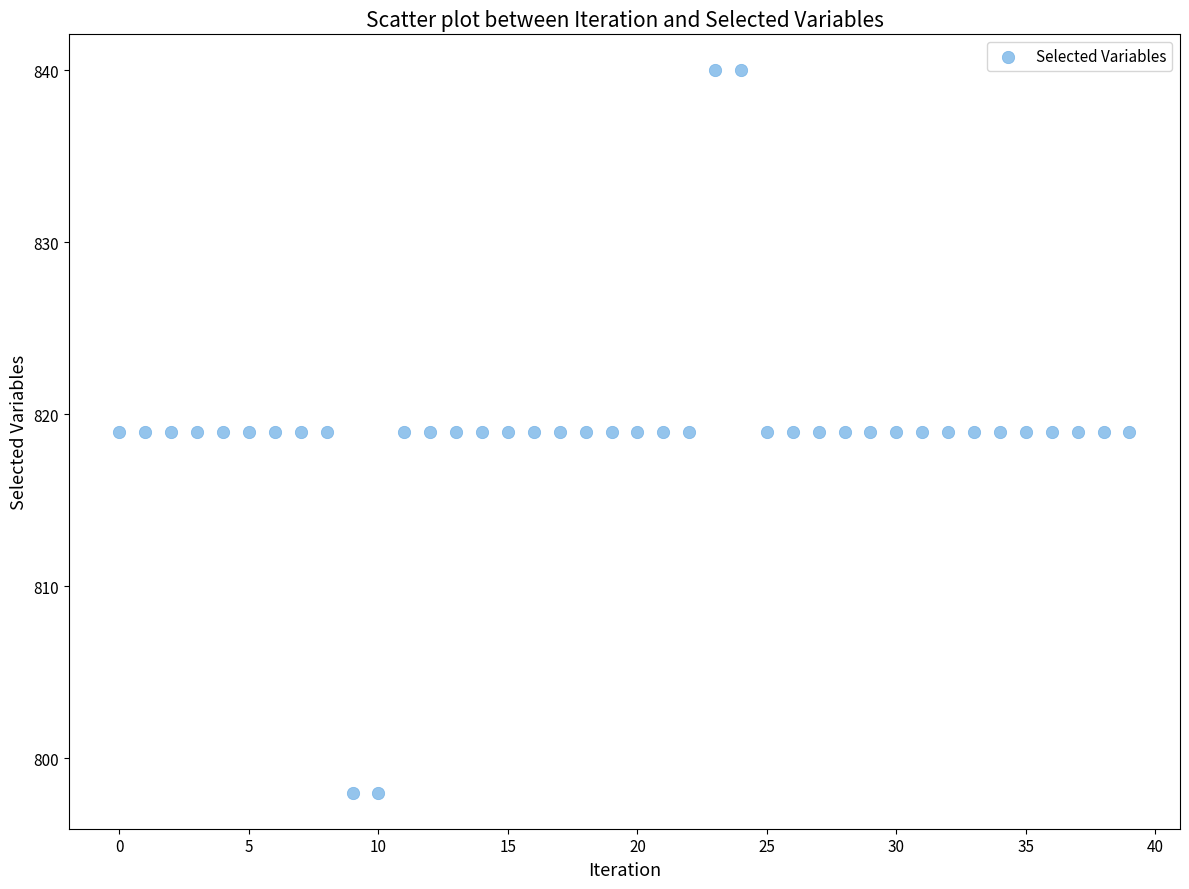

What is the range of Y values (max minus min)?

42